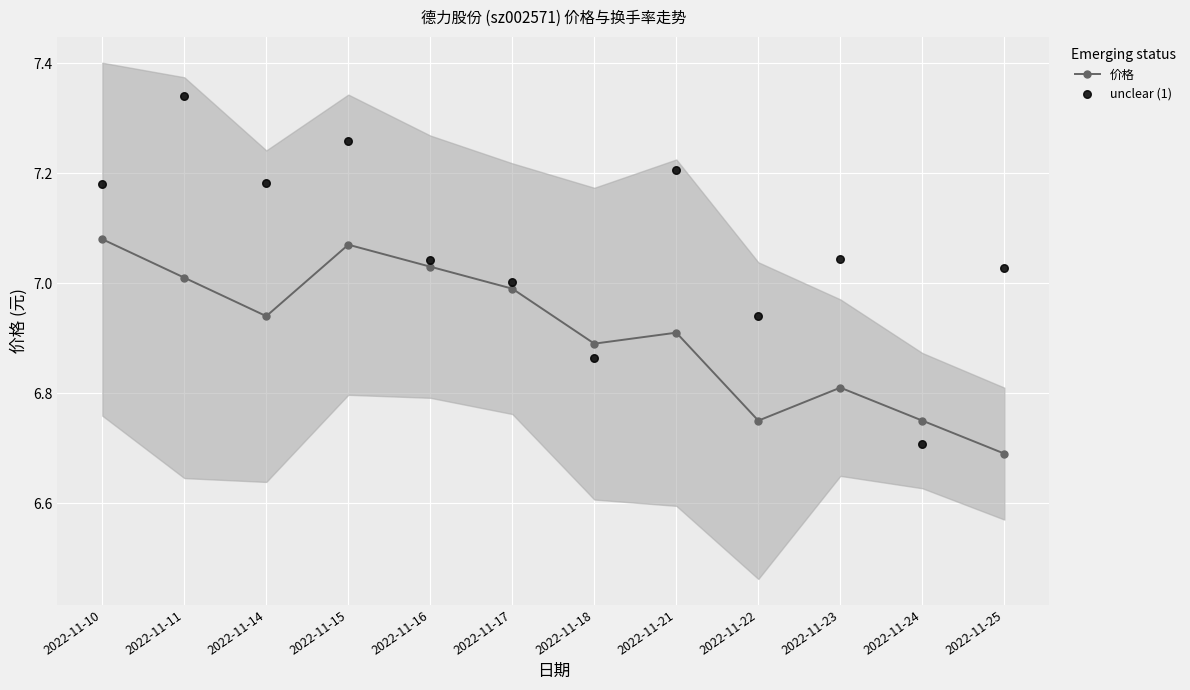

What is the total value across all series at 2022-11-25?

13.7